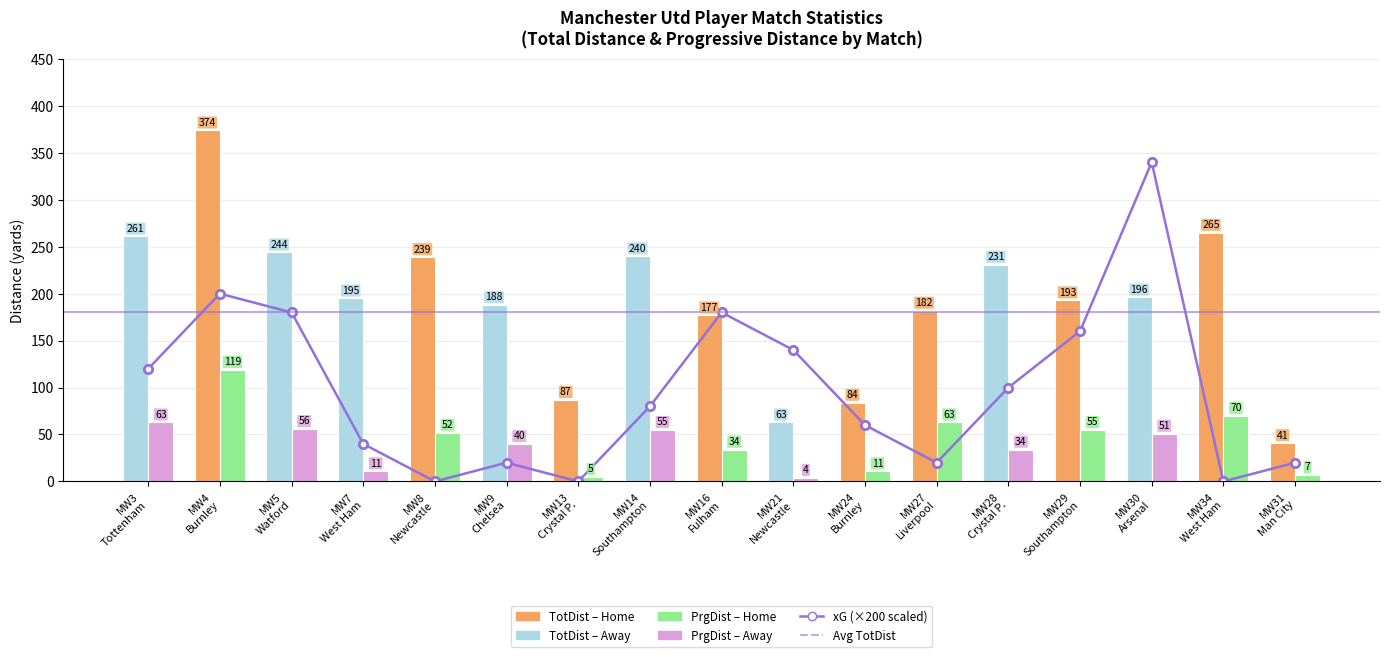

At which category does the chart reach its minimum across all series?

MW8 Newcastle